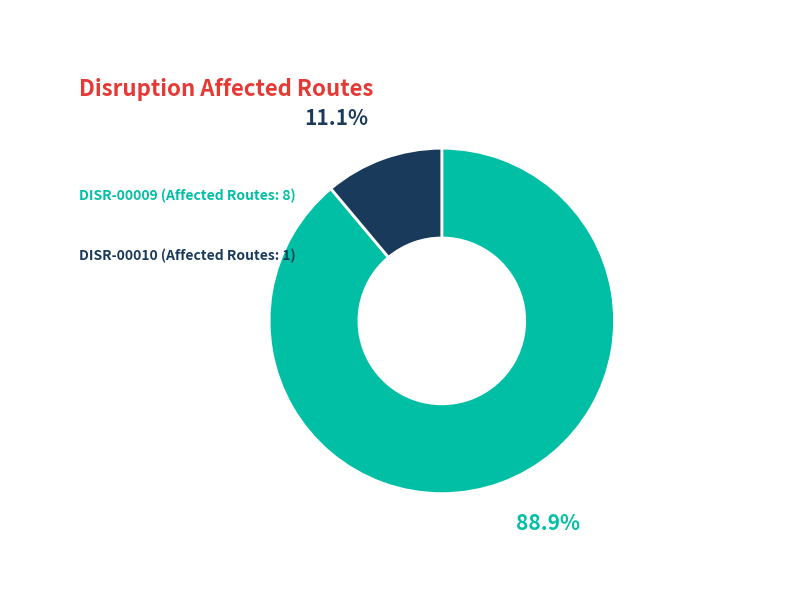

Is it true that DISR-00010 is 11% of the pie?

True